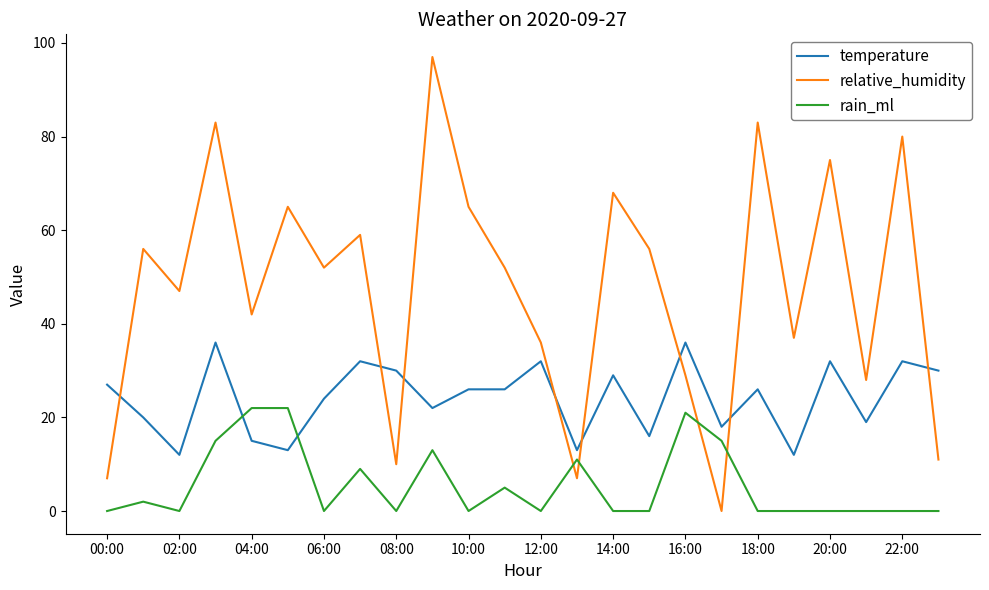

How many times do temperature and relative_humidity cross each other?

8